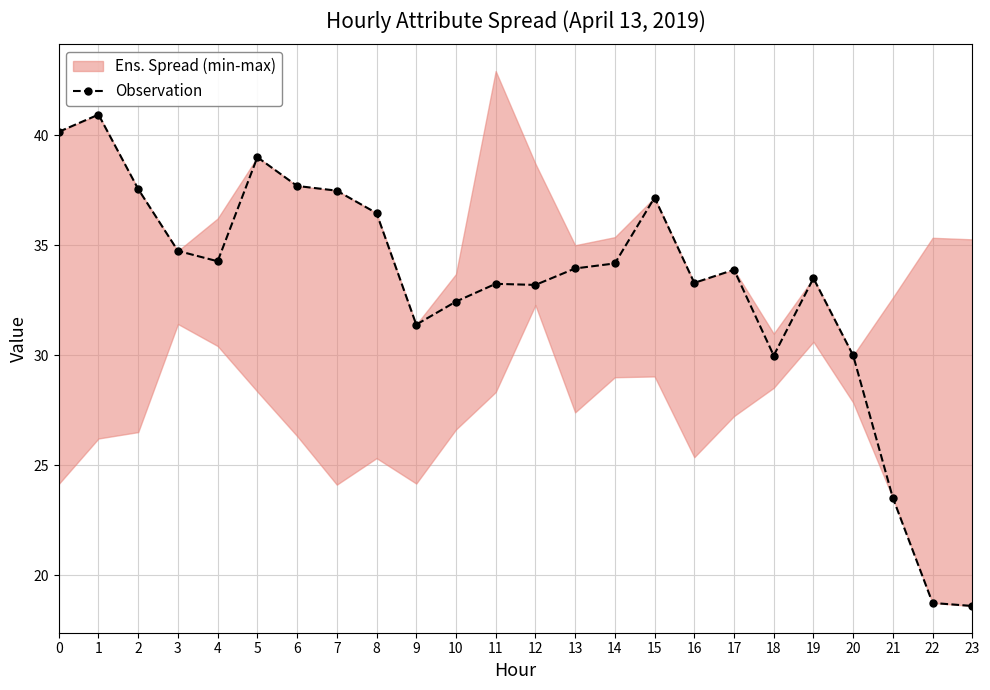

True or false: the data shows 27.3 at 23.

False